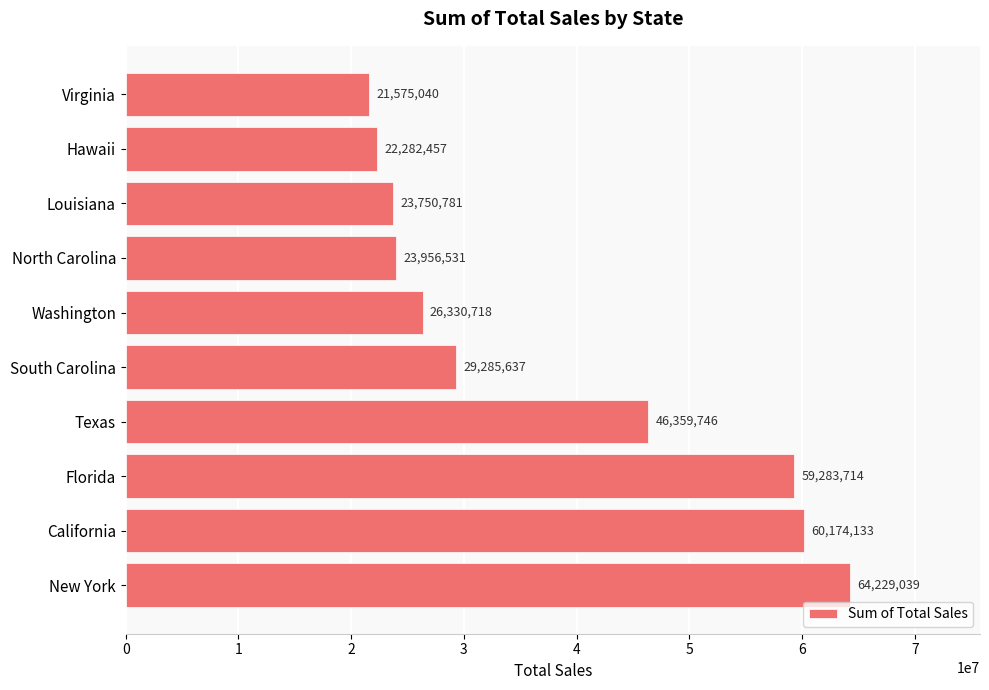

Is it true that the value at Washington is 26330718?

True